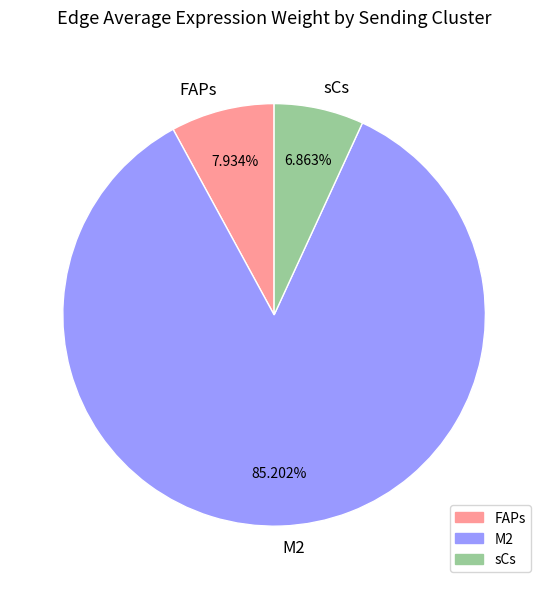

How many segments does this pie chart have?

3